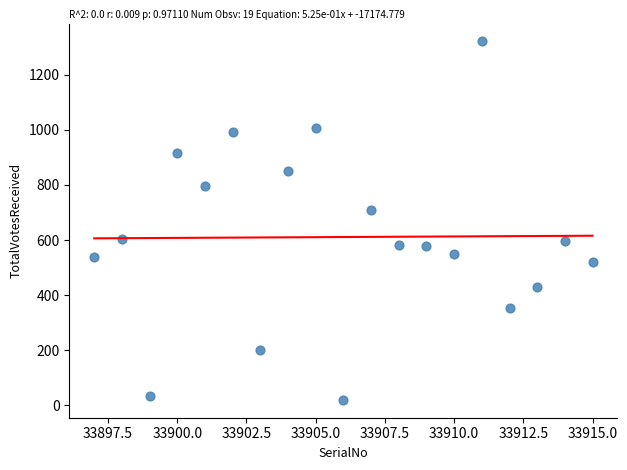

What Y value in the scatter plot is closest to 670?

710